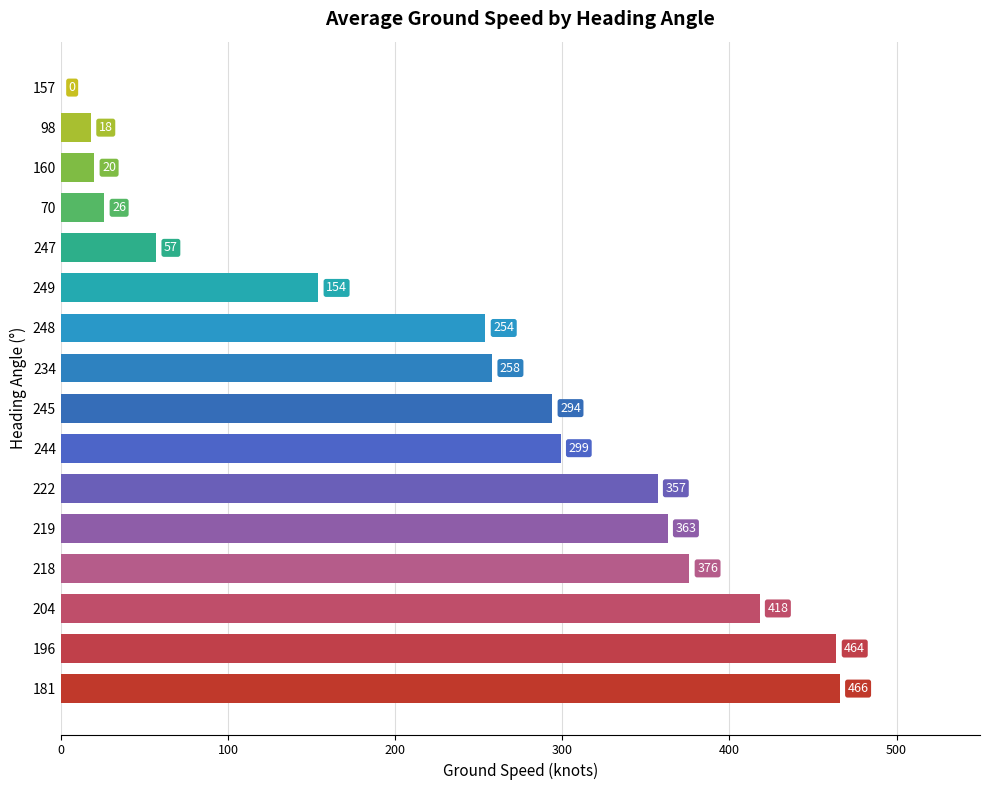

What is the sum of all values?

3824